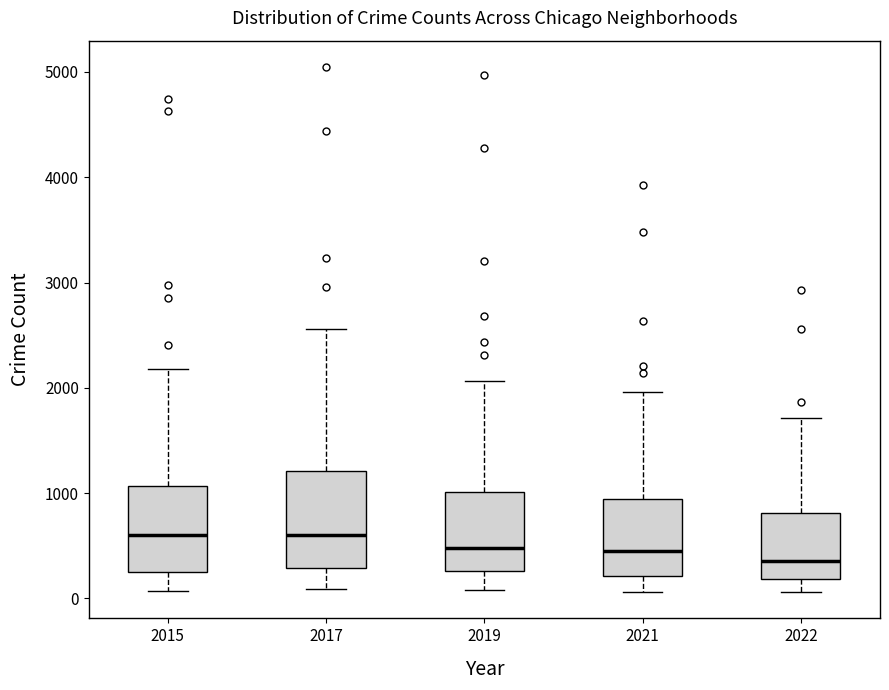

Which box is the tallest, from its lower edge to its upper edge?

2017